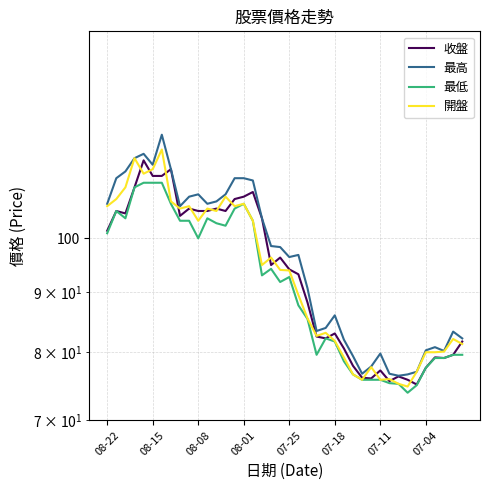

What is the difference between the highest and lowest values at 23?

3.8